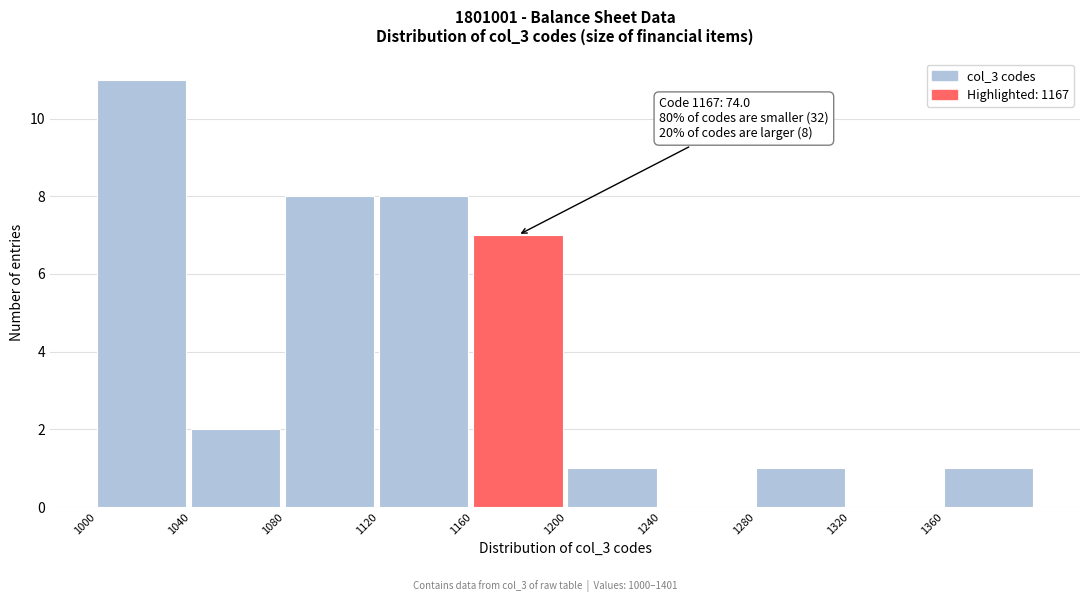

Which range on the x-axis has the tallest bar?

1000 to 1040